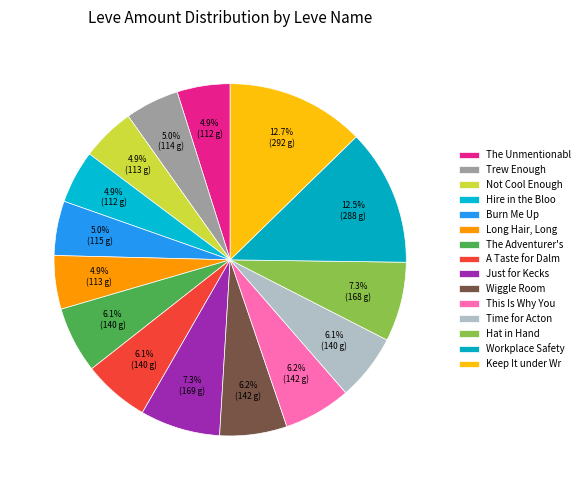

Which has a higher value, Hat in Hand or Just for Kecks?

Just for Kecks